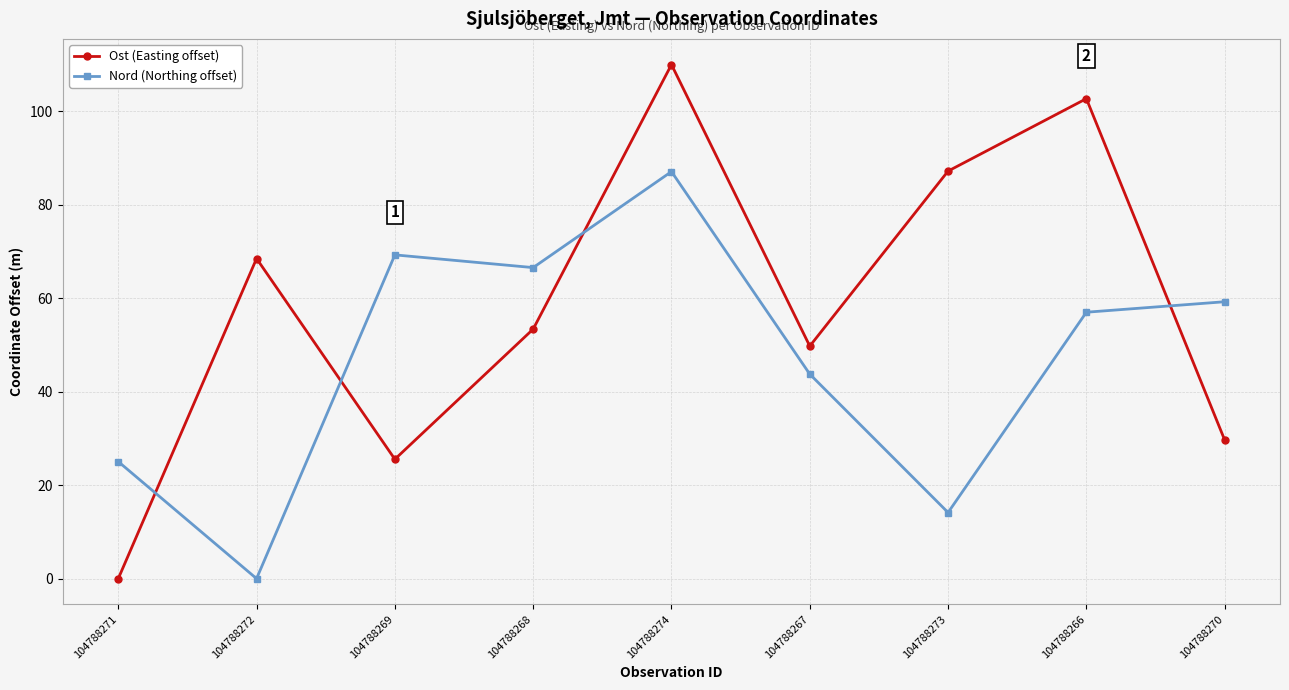

Which series ends up on top after the final intersection of Nord (Northing offset) and Ost (Easting offset)?

Nord (Northing offset)